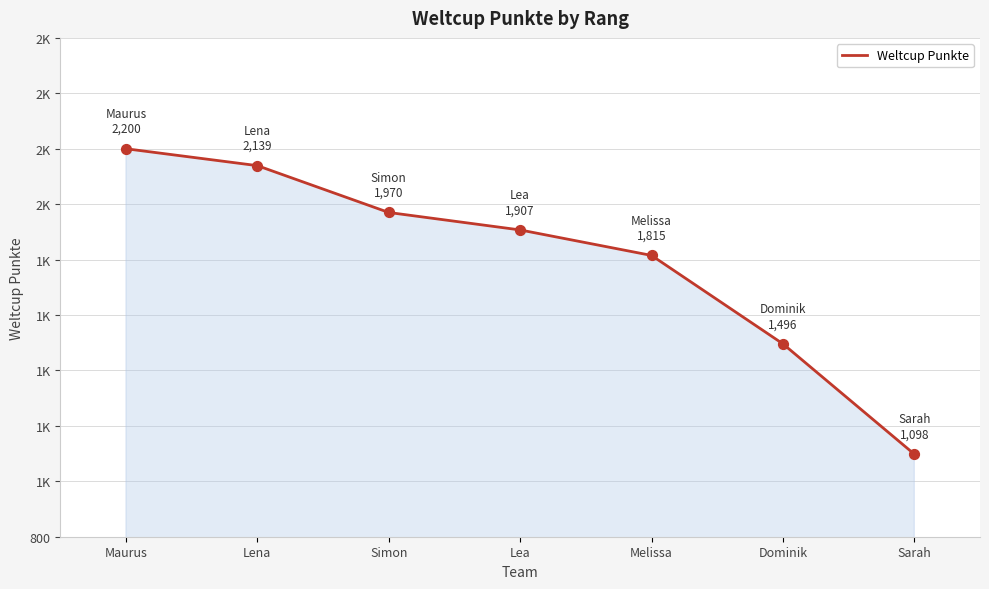

Does the chart have visible grid lines?

Yes